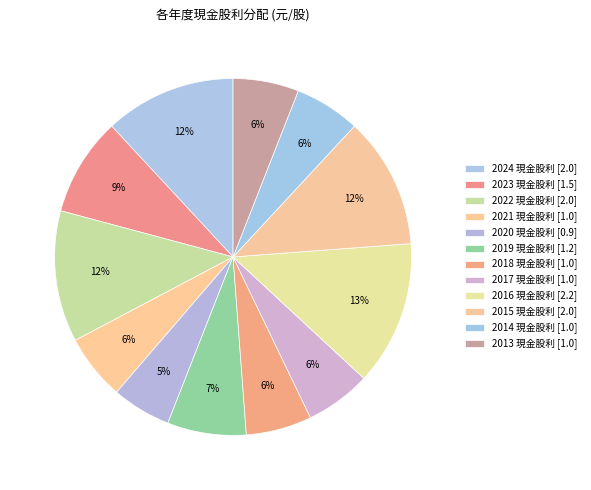

To the nearest percent, what is the difference between the 2024 現金股利 and 2019 現金股利 slice percentages?

5%